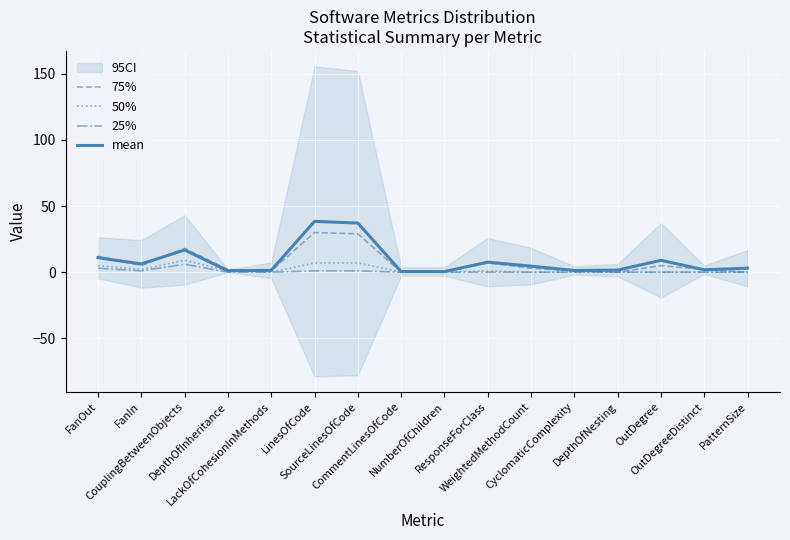

Between LackOfCohesionInMethods and WeightedMethodCount, which series saw the biggest shift?

mean